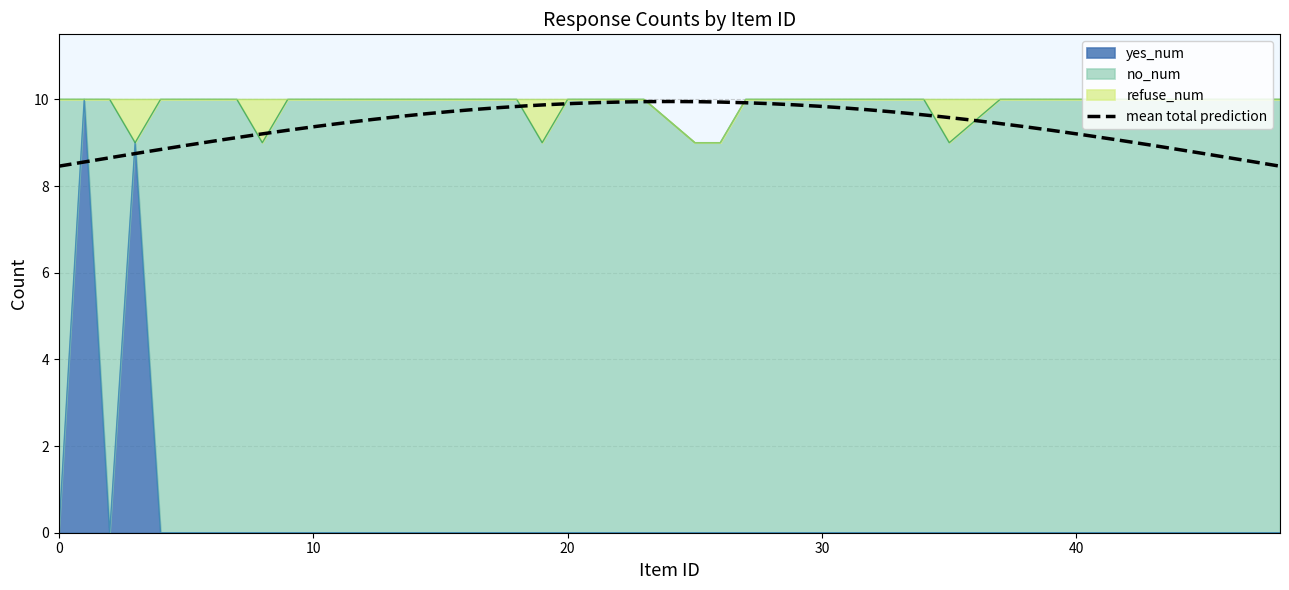

How many distinct data groups are displayed?

3